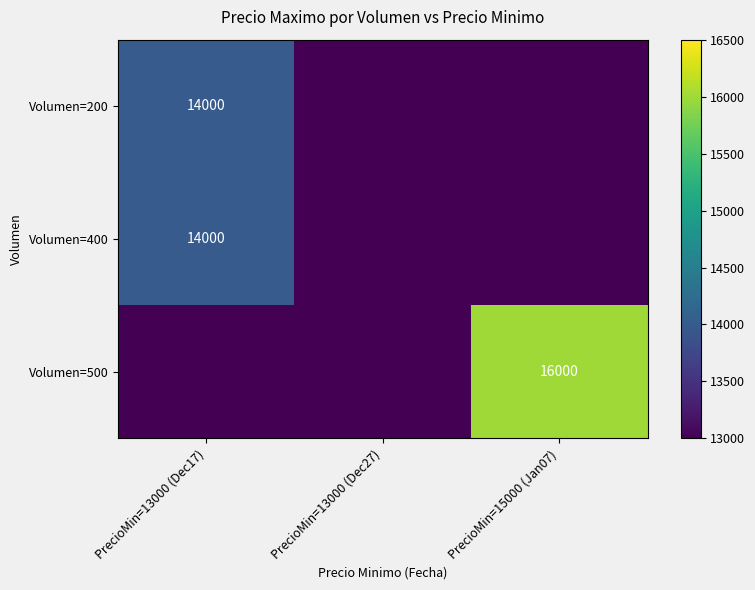

The value of Volumen=400 at PrecioMin=13000 (Dec17) is 21902. True or false?

False